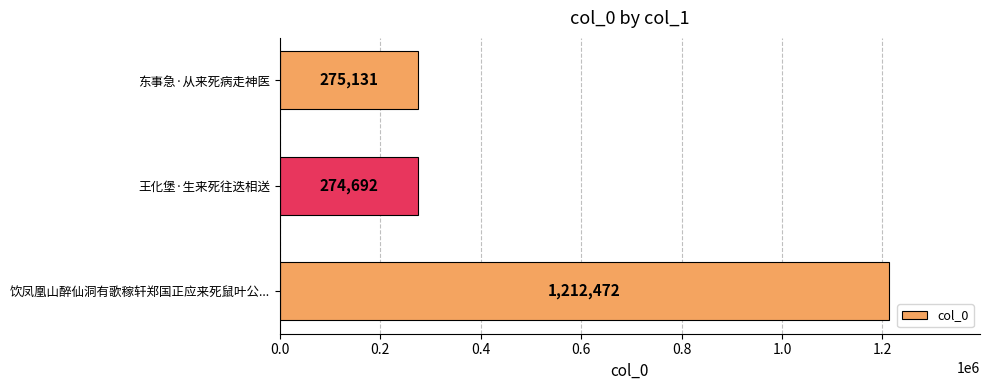

What is the difference between the second highest and minimum values?

439